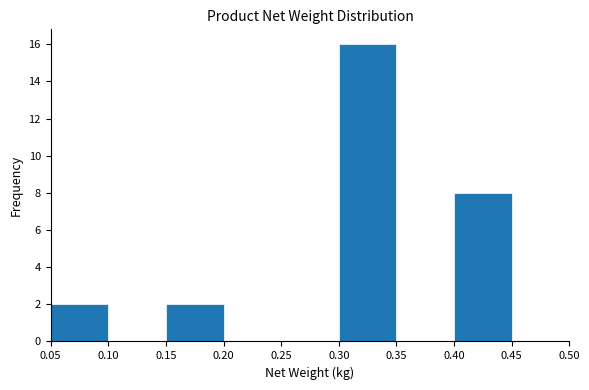

What is the height of the bar covering 0.30 to 0.35 on the x-axis? The values are not printed on the chart, so give them approximately, as read against the axis.

16